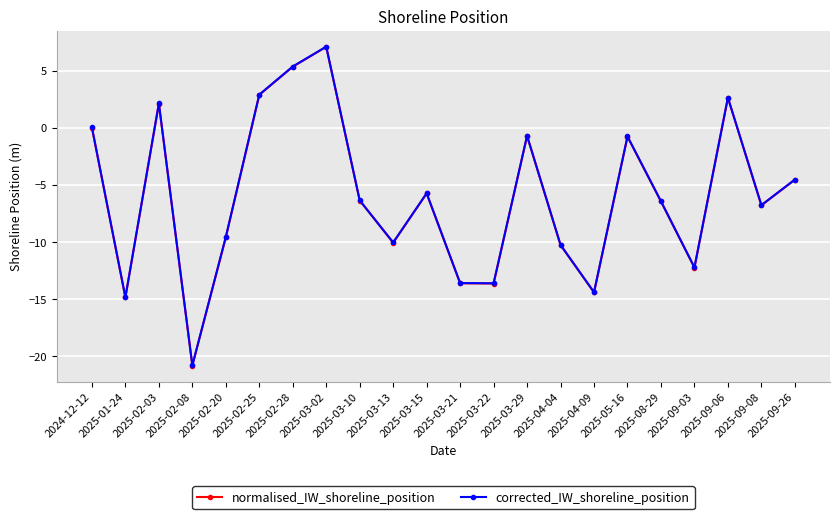

What is the lowest value of the normalised_IW_shoreline_position series?

-20.8